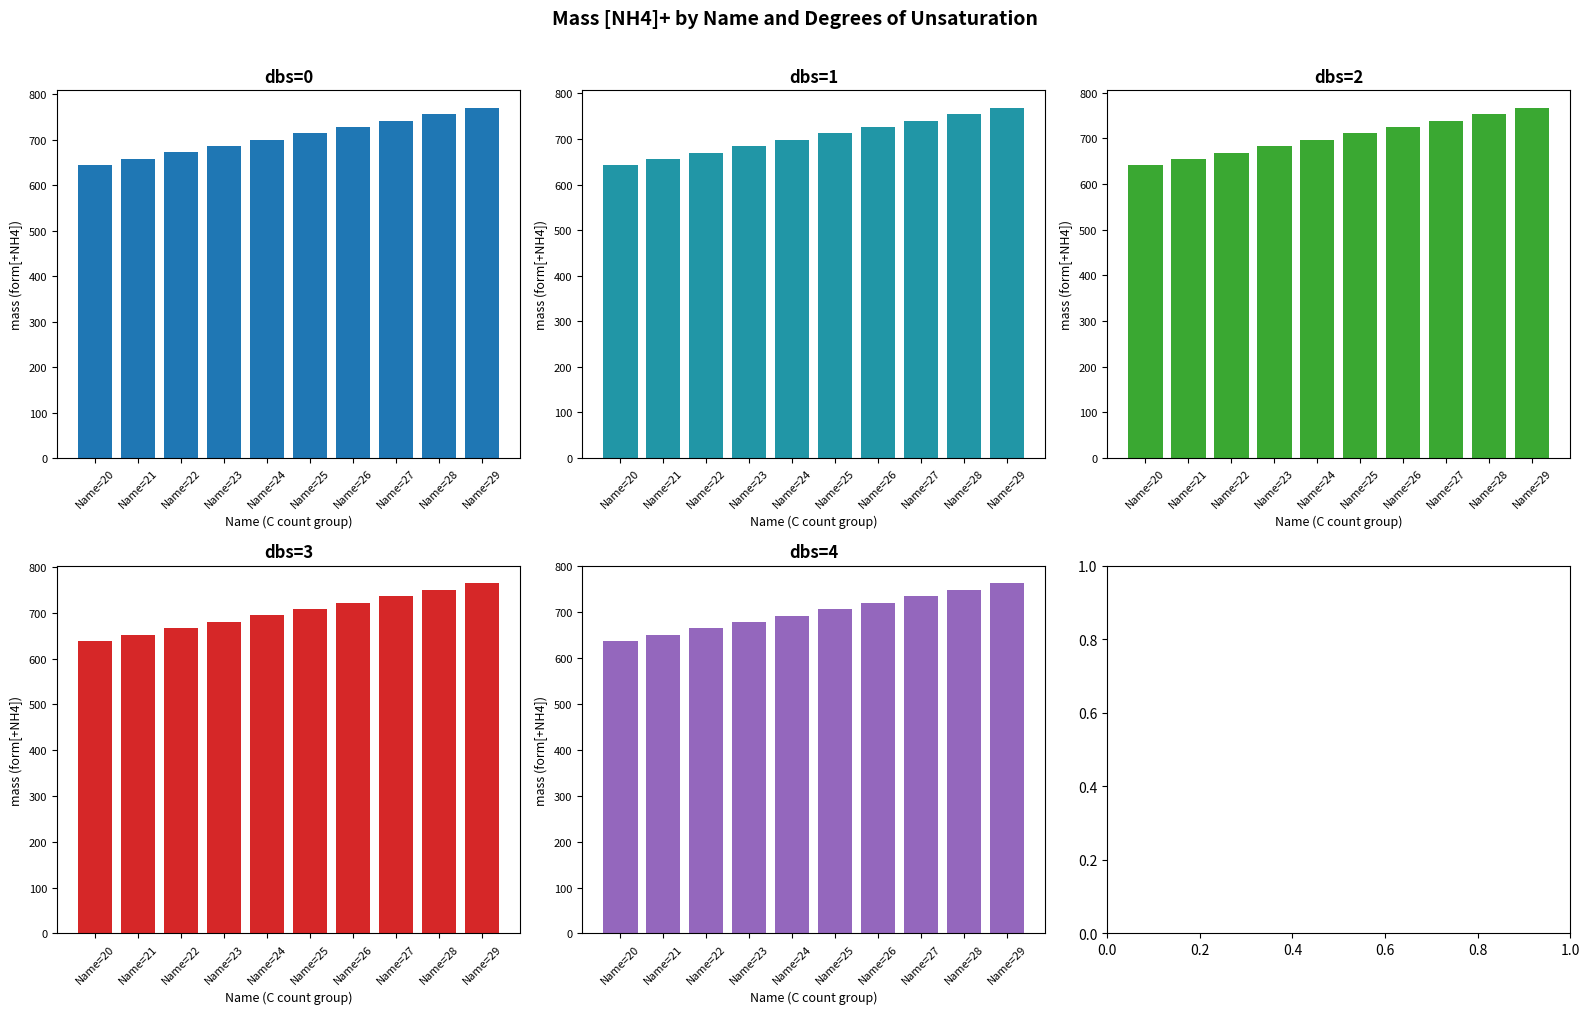

Rank the categories by dbs=0 value from lowest to highest.

Name=20, Name=21, Name=22, Name=23, Name=24, Name=25, Name=26, Name=27, Name=28, Name=29